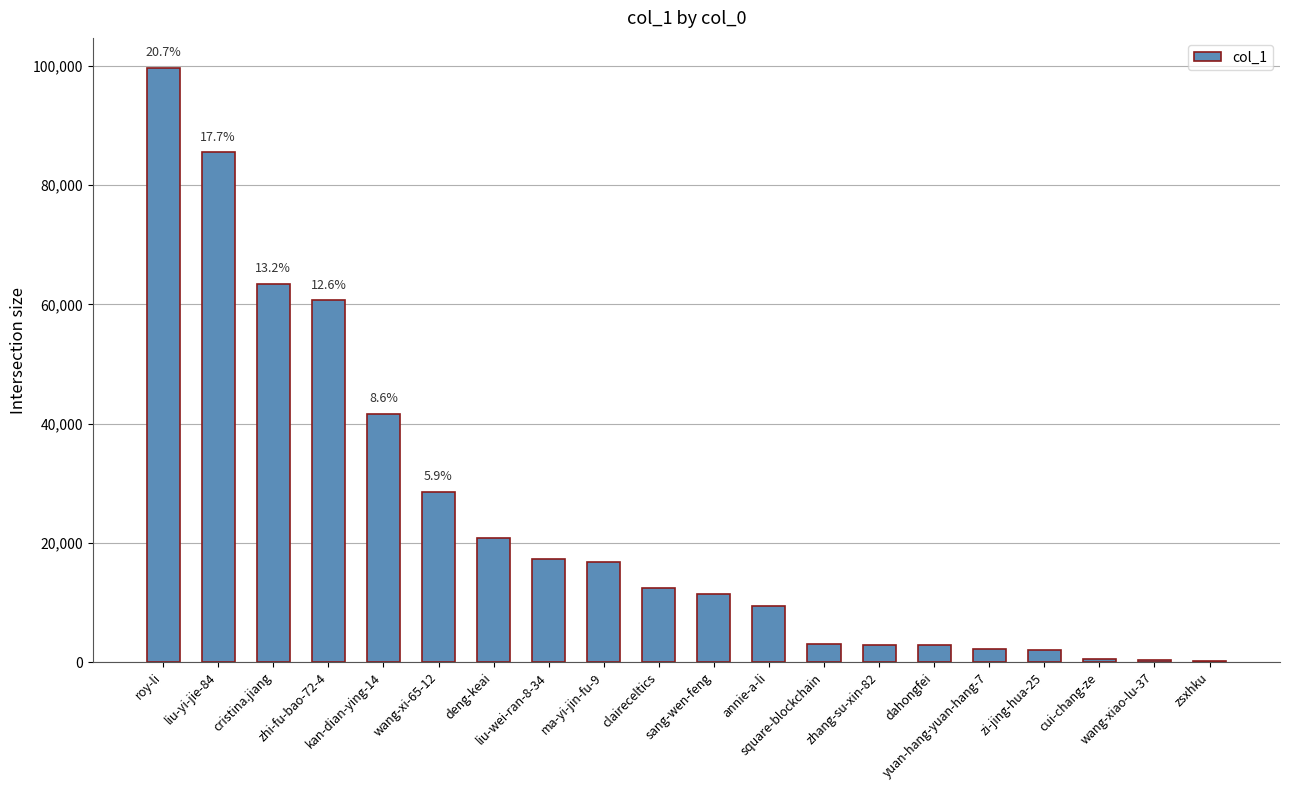

Between kan-dian-ying-14 and claireceltics, which is larger?

kan-dian-ying-14